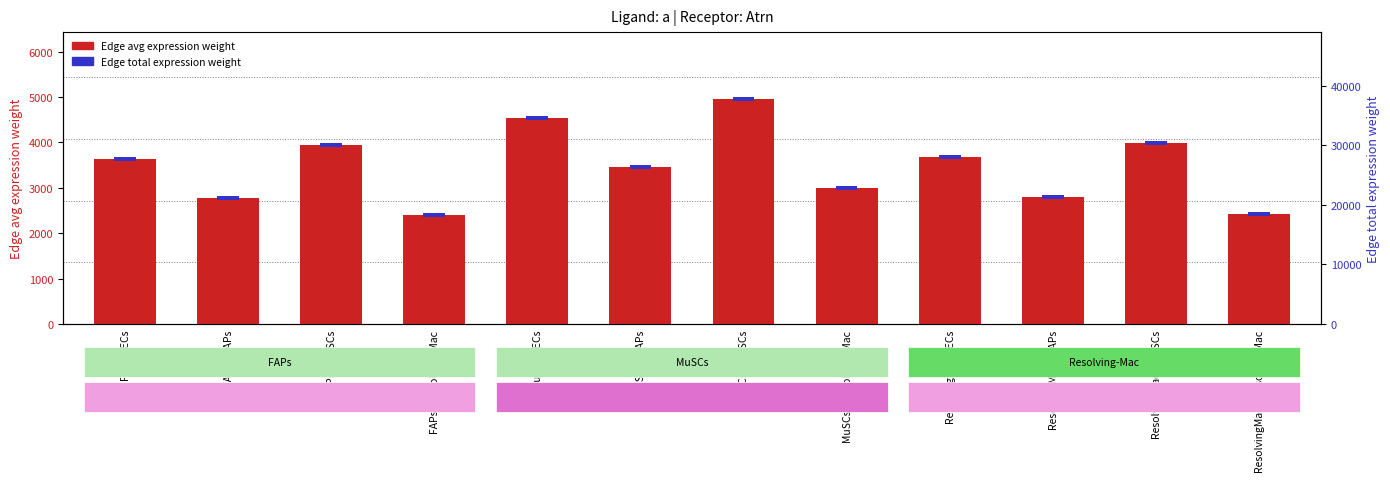

How many data points are less than 3627?

6